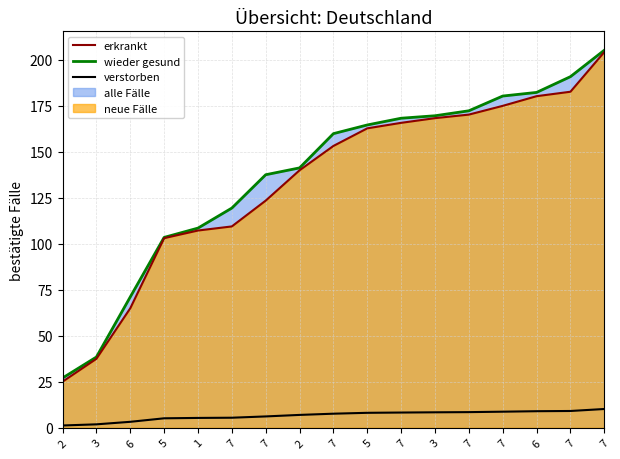

Where is verstorben nearest to the value 5?

5